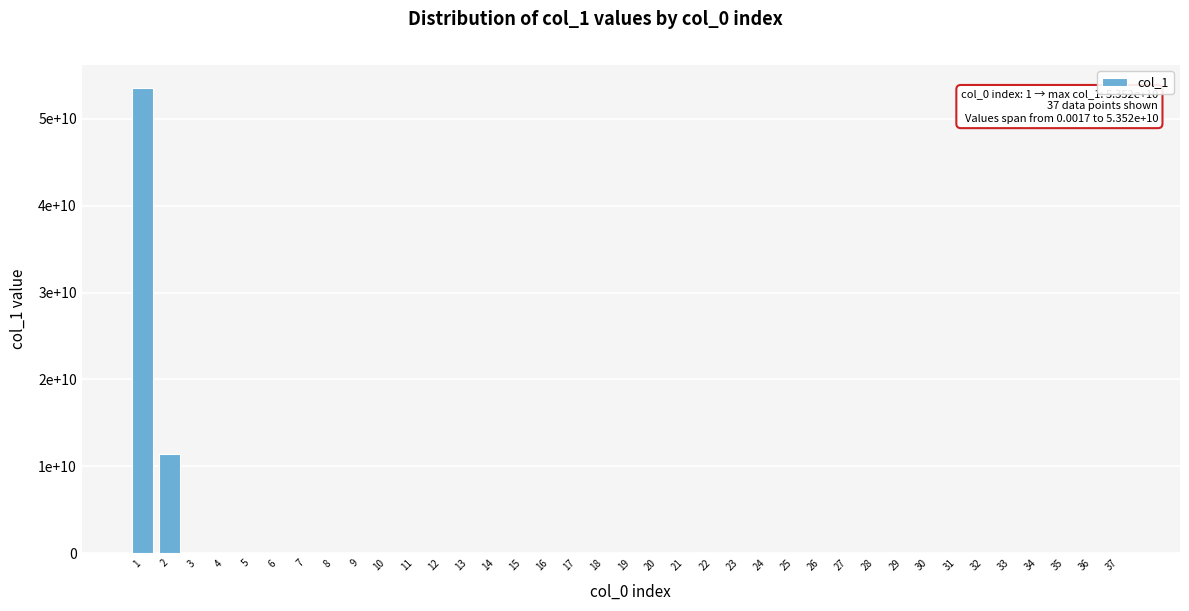

Are the bars horizontal?

No